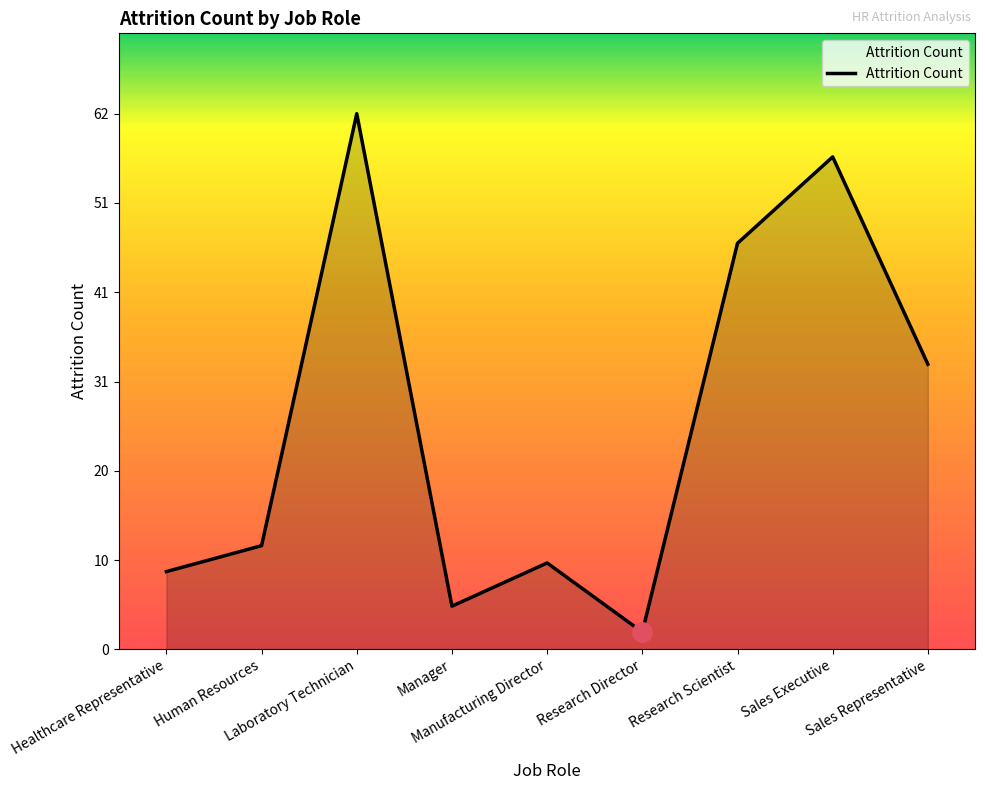

List the labels in order of value, smallest first.

Research Director, Manager, Healthcare Representative, Manufacturing Director, Human Resources, Sales Representative, Research Scientist, Sales Executive, Laboratory Technician